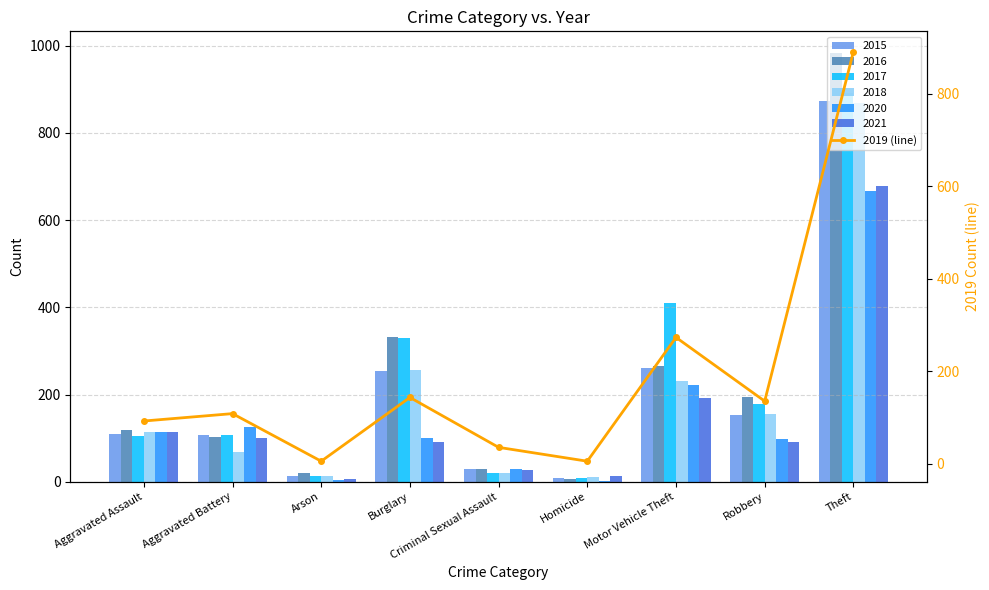

Which has a higher value, Theft or Arson?

Theft